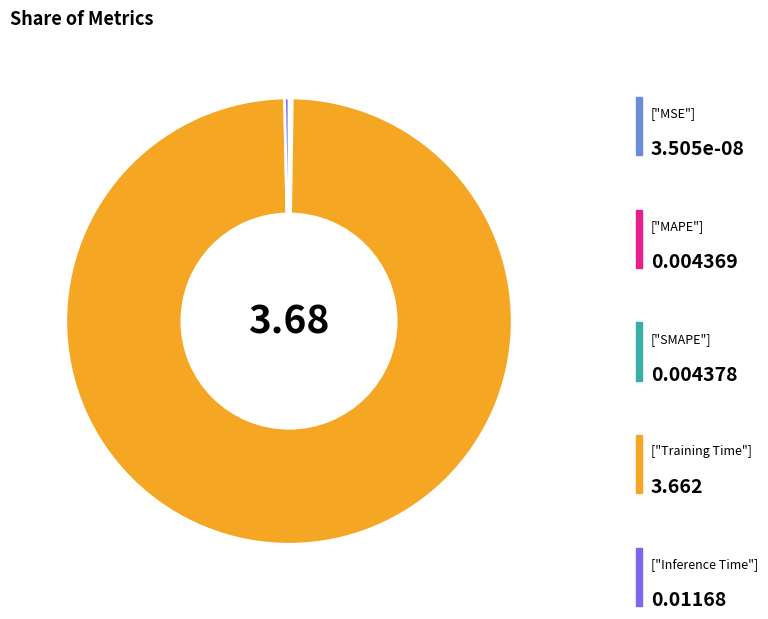

Is there a majority slice in this chart?

Yes